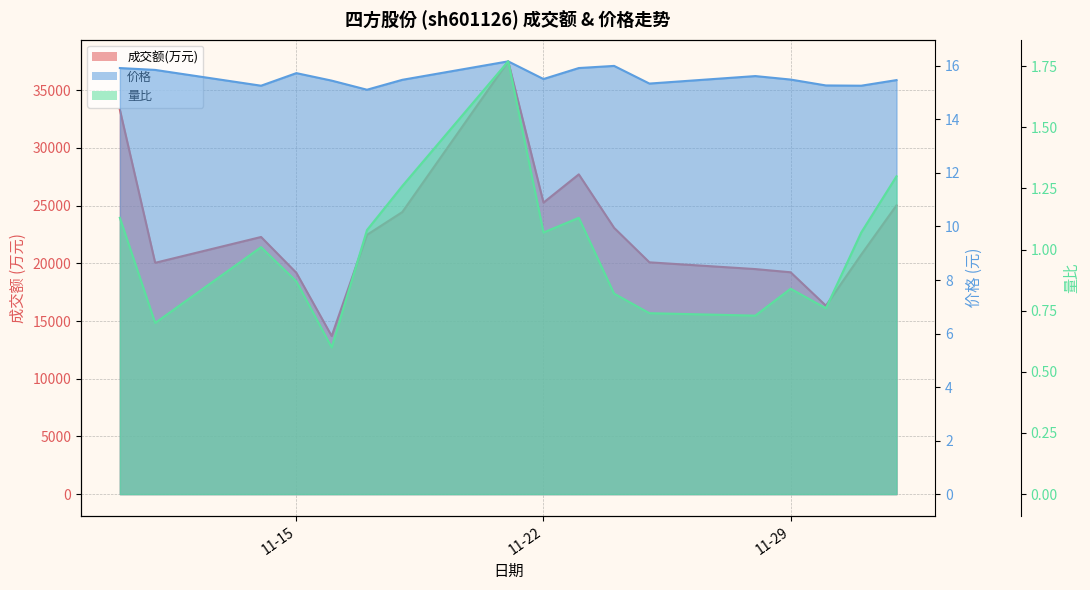

How many series are shown in this chart?

3